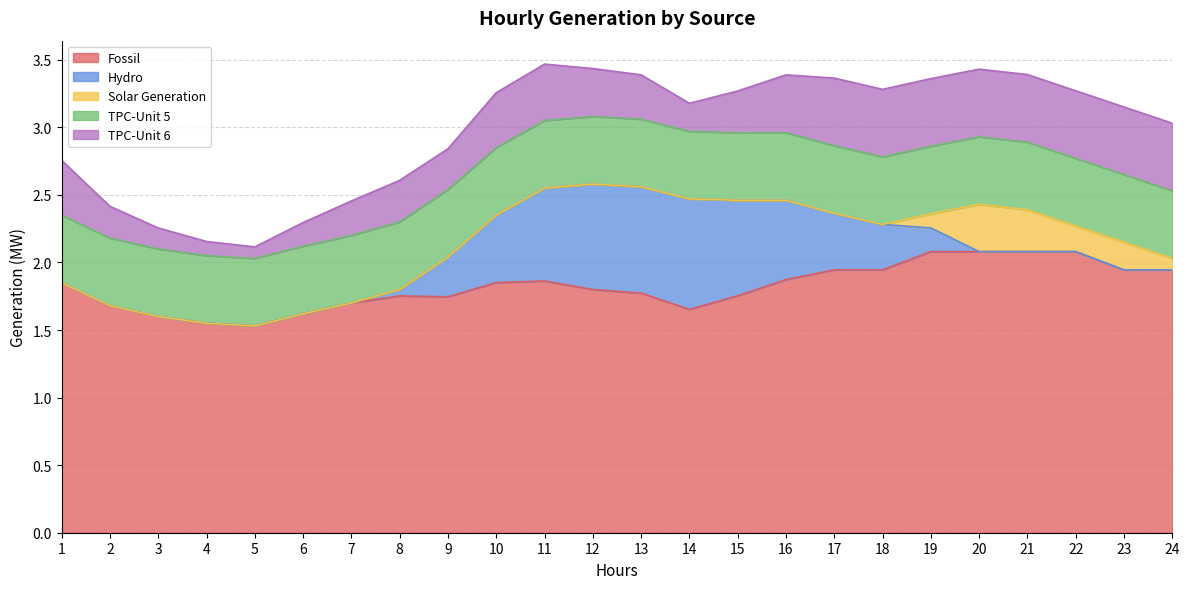

Reading left to right, transcribe all the data shown in this chart.

Fossil: 1.9	1.7	1.6	1.6	1.5	1.6	1.7	1.8	1.7	1.9	1.9	1.8	1.8	1.7	1.8	1.9	1.9	1.9	2.1	2.1	2.1	2.1	1.9	1.9
Hydro: 0.0	0.0	0.0	0.0	0.0	0.0	0.0	0.0	0.3	0.5	0.7	0.8	0.8	0.8	0.7	0.6	0.4	0.3	0.2	0.0	0.0	0.0	0.0	0.0
Solar Generation: 0.0	0.0	0.0	0.0	0.0	0.0	0.0	0.0	0.0	0.0	0.0	0.0	0.0	0.0	0.0	0.0	0.0	0.0	0.1	0.3	0.3	0.2	0.2	0.1
TPC-Unit 5: 0.5	0.5	0.5	0.5	0.5	0.5	0.5	0.5	0.5	0.5	0.5	0.5	0.5	0.5	0.5	0.5	0.5	0.5	0.5	0.5	0.5	0.5	0.5	0.5
TPC-Unit 6: 0.4	0.2	0.2	0.1	0.1	0.2	0.3	0.3	0.3	0.4	0.4	0.4	0.3	0.2	0.3	0.4	0.5	0.5	0.5	0.5	0.5	0.5	0.5	0.5